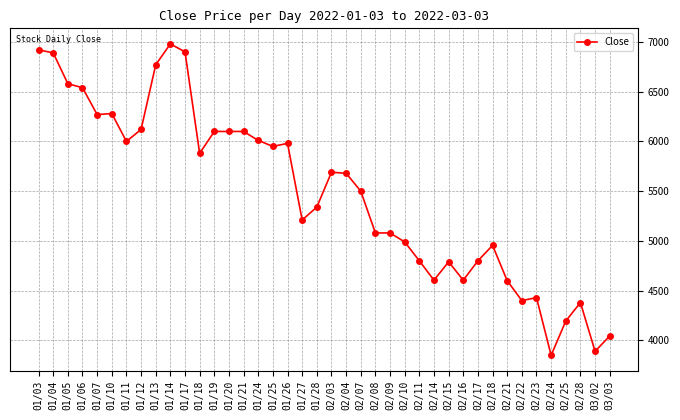

At which category does the chart reach its minimum across all series?

02/24